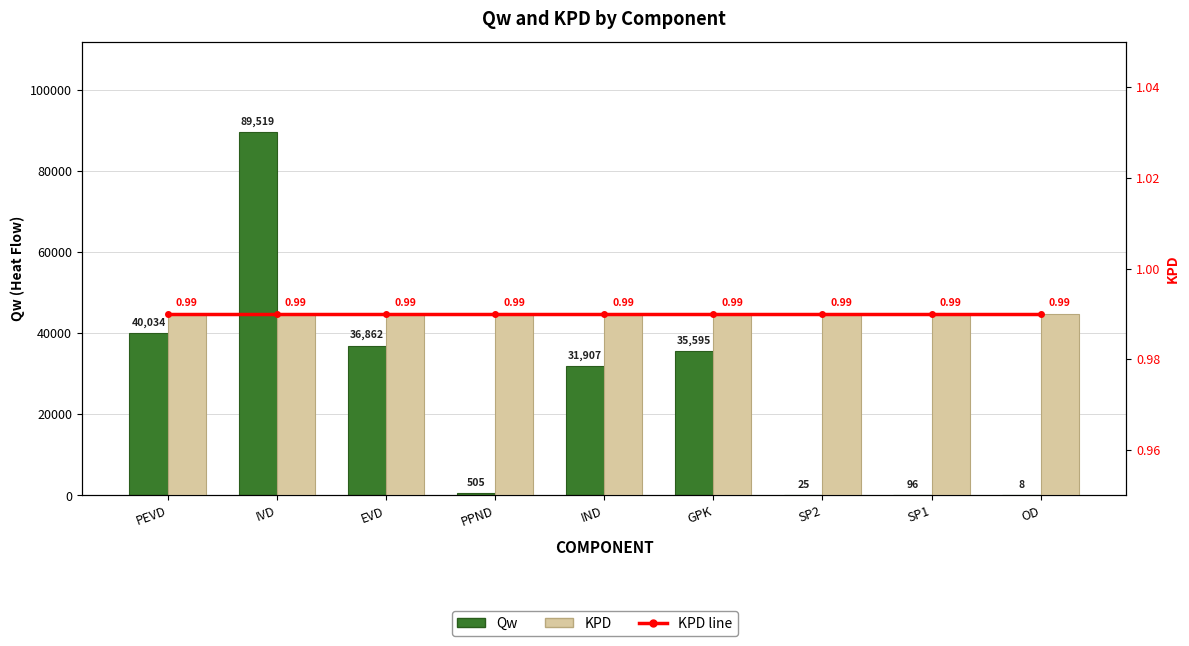

Which series has the widest spread of values?

Qw